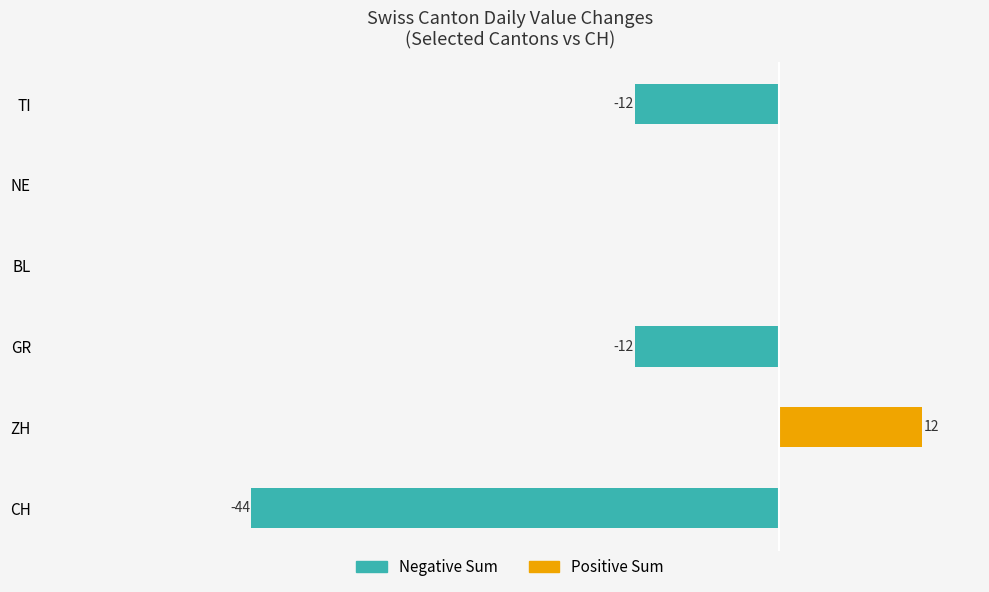

Count the number of data series in this chart.

2